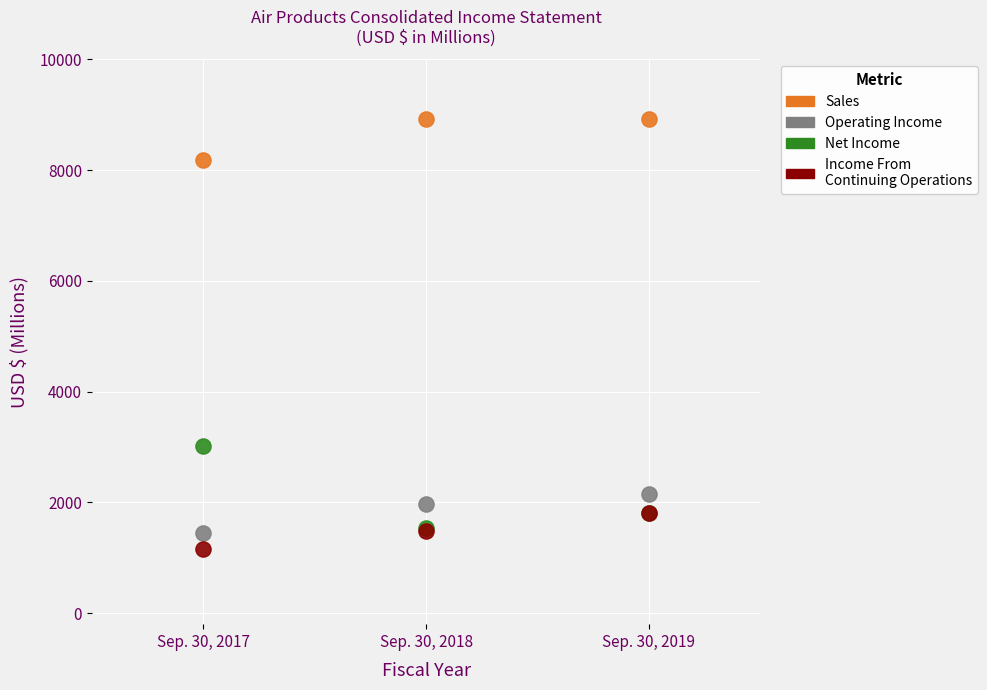

Across all series, what Y value is closest to 5042?

3021.2